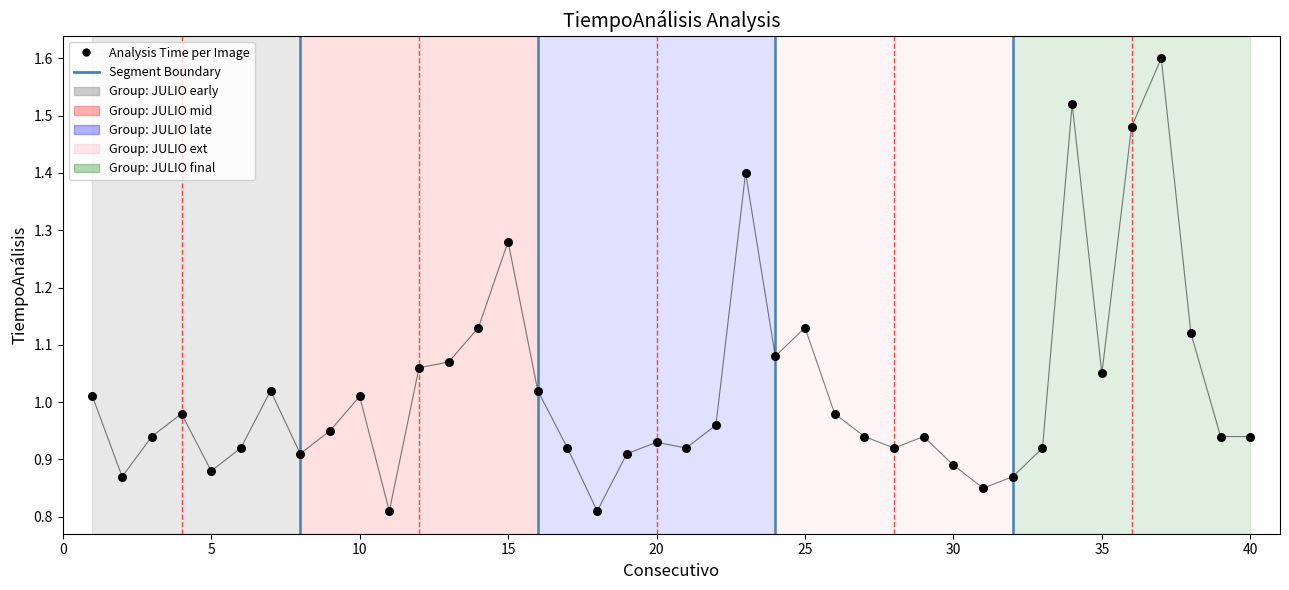

Which has a higher value, 18 or 32?

32